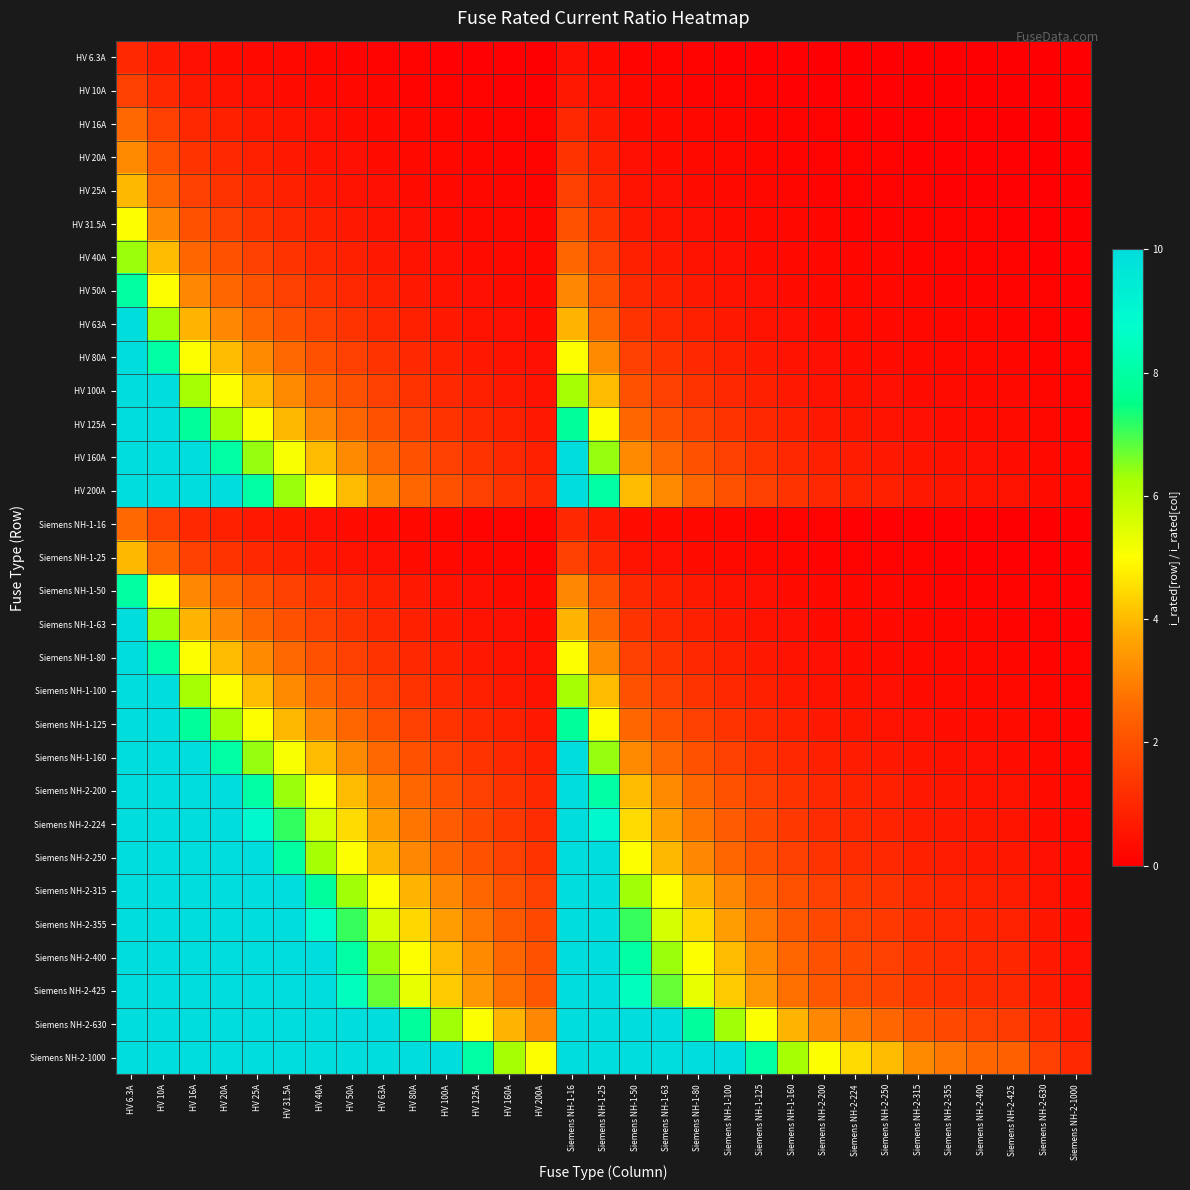

At how many categories does at least one series exceed 7?

19